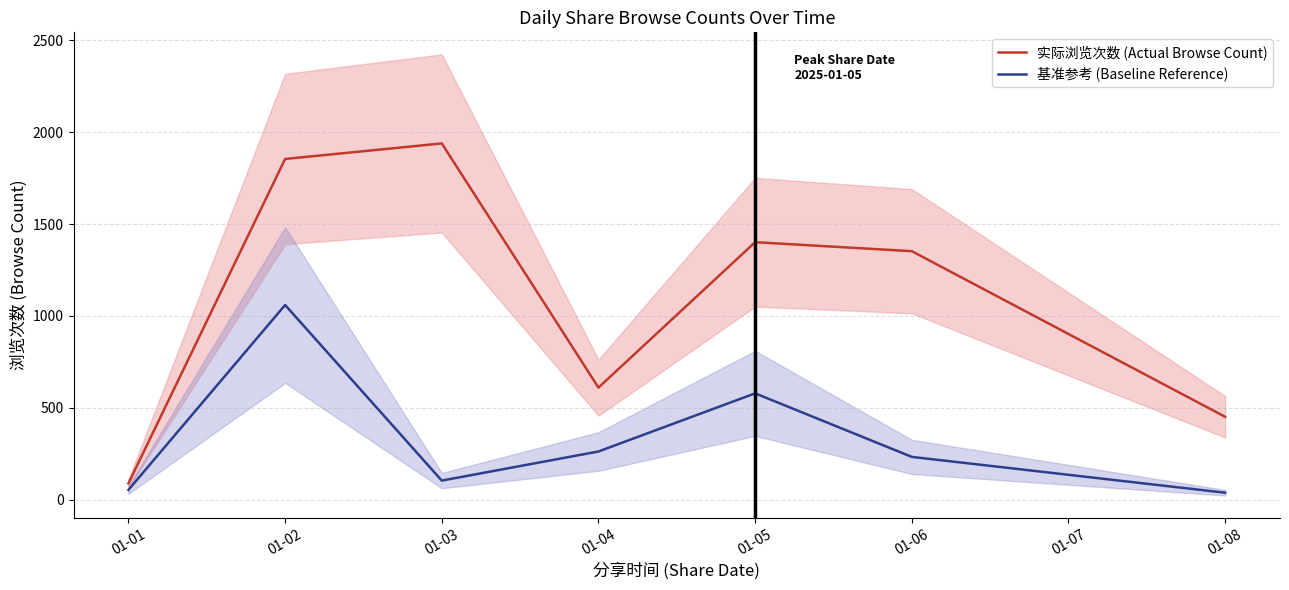

True or false: 实际浏览次数 (Actual Browse Count) and 基准参考 (Baseline Reference) cross at least once.

False